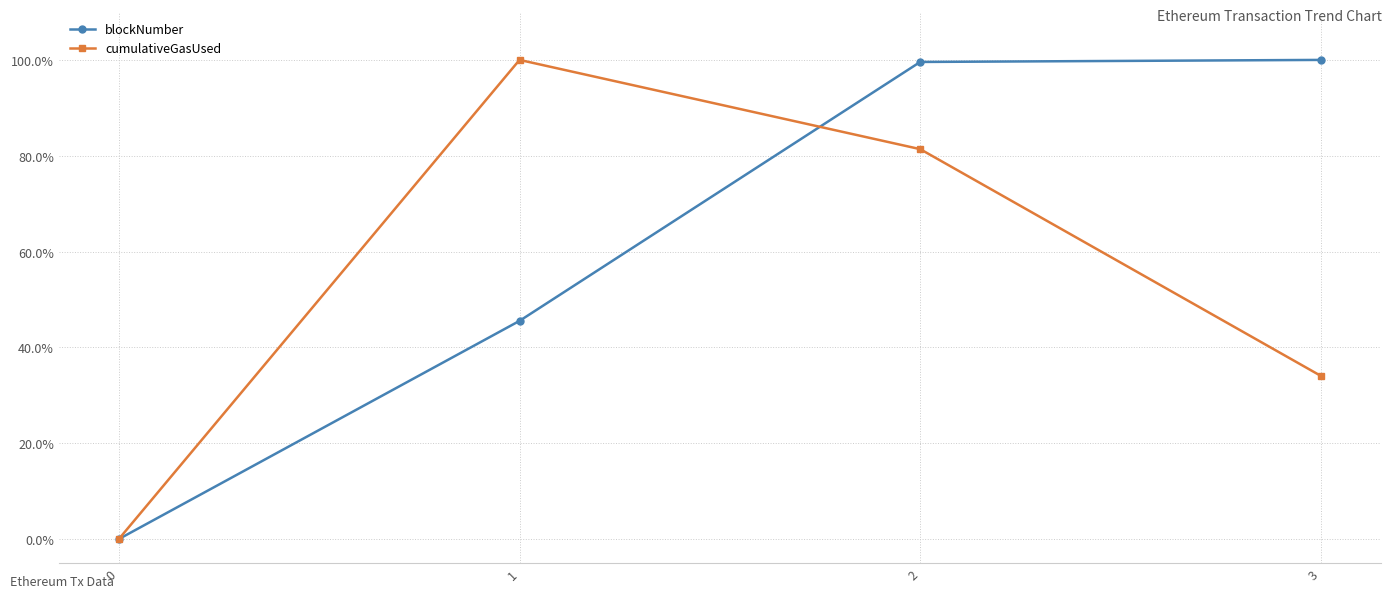

What is the value of the cumulativeGasUsed point at the 3rd from the left?

81.4